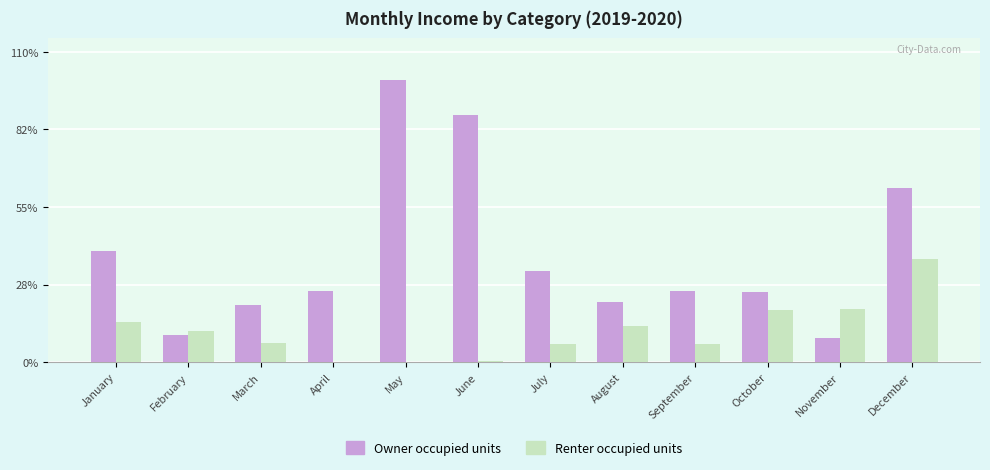

Which series has the widest spread of values?

Owner occupied units